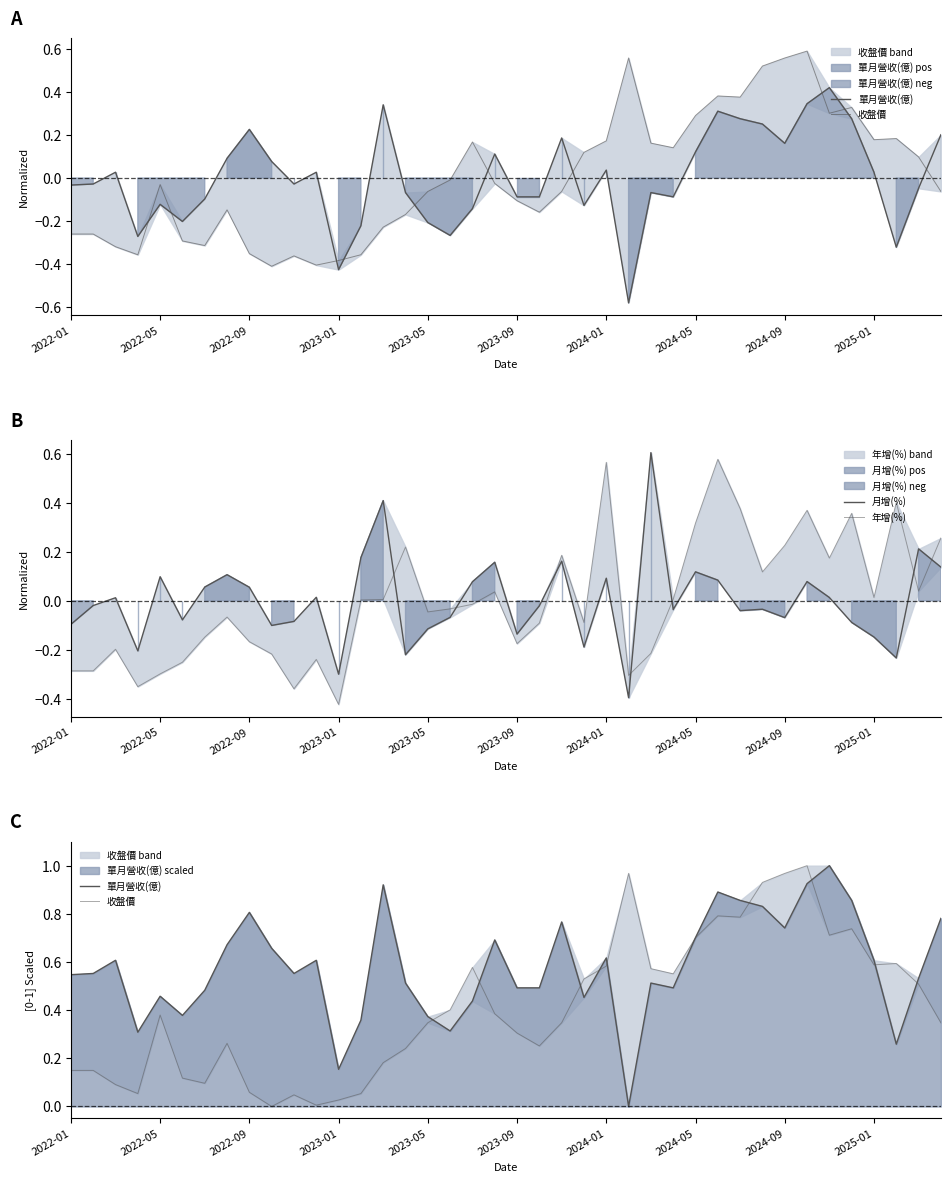

Which has a higher value, 14 or 16?

14